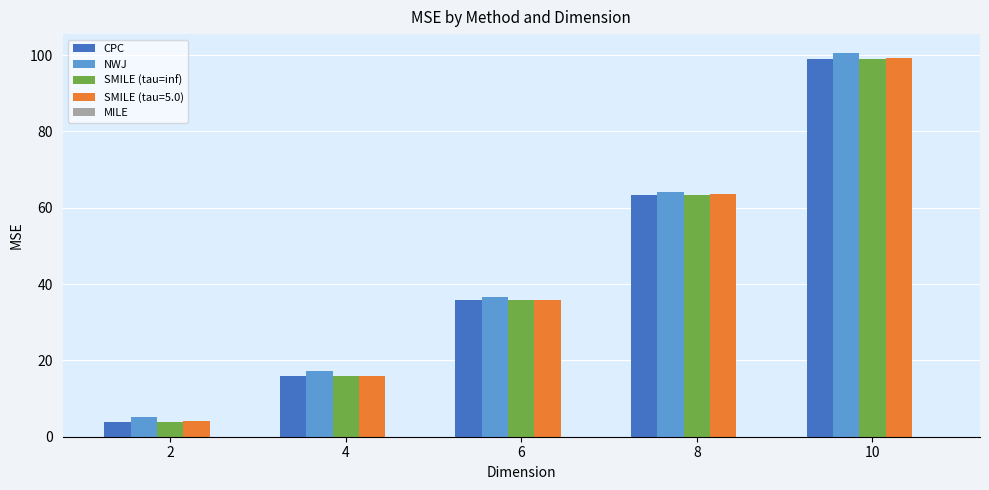

Are the bars grouped side by side (vs. stacked)?

Yes